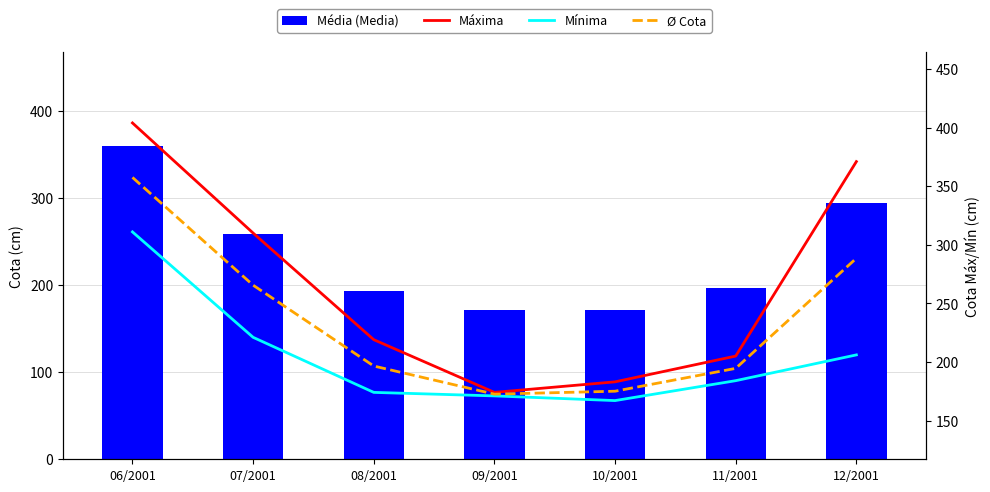

What is the label of the 6th bar from the left?

11/2001